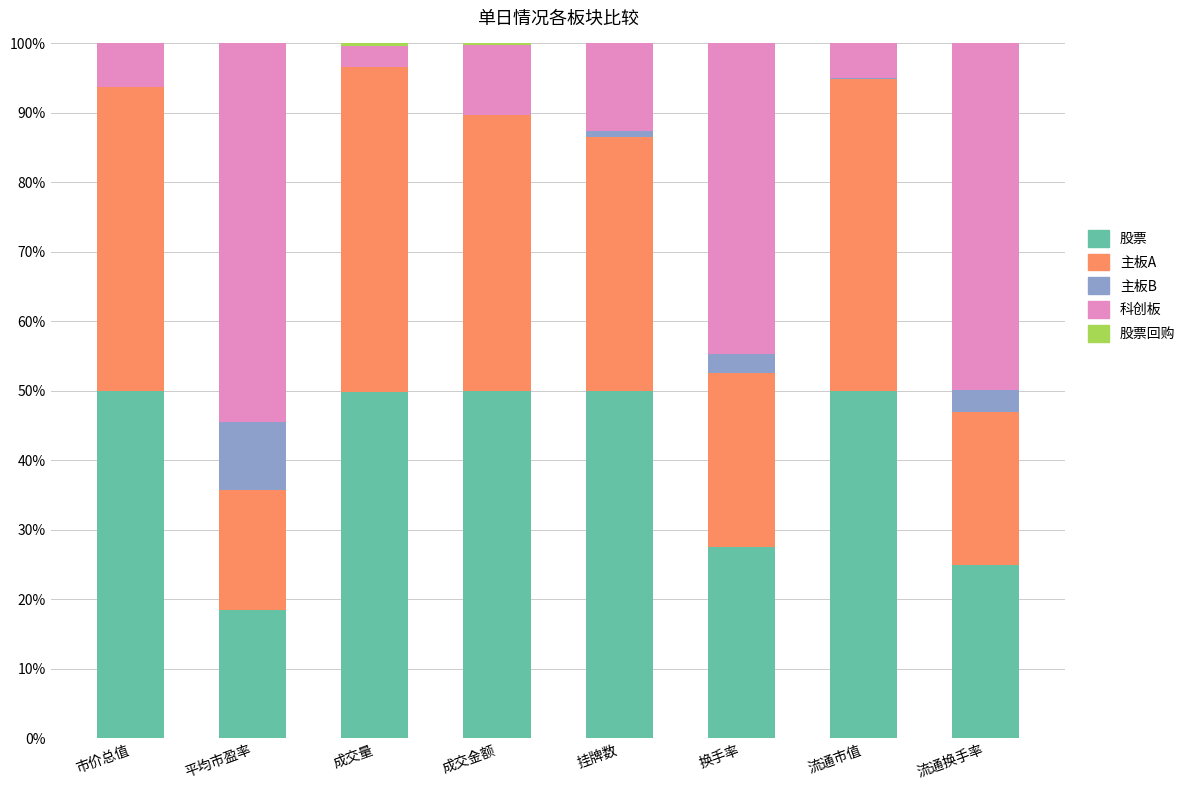

What is the sum of all 股票 values?

320.6